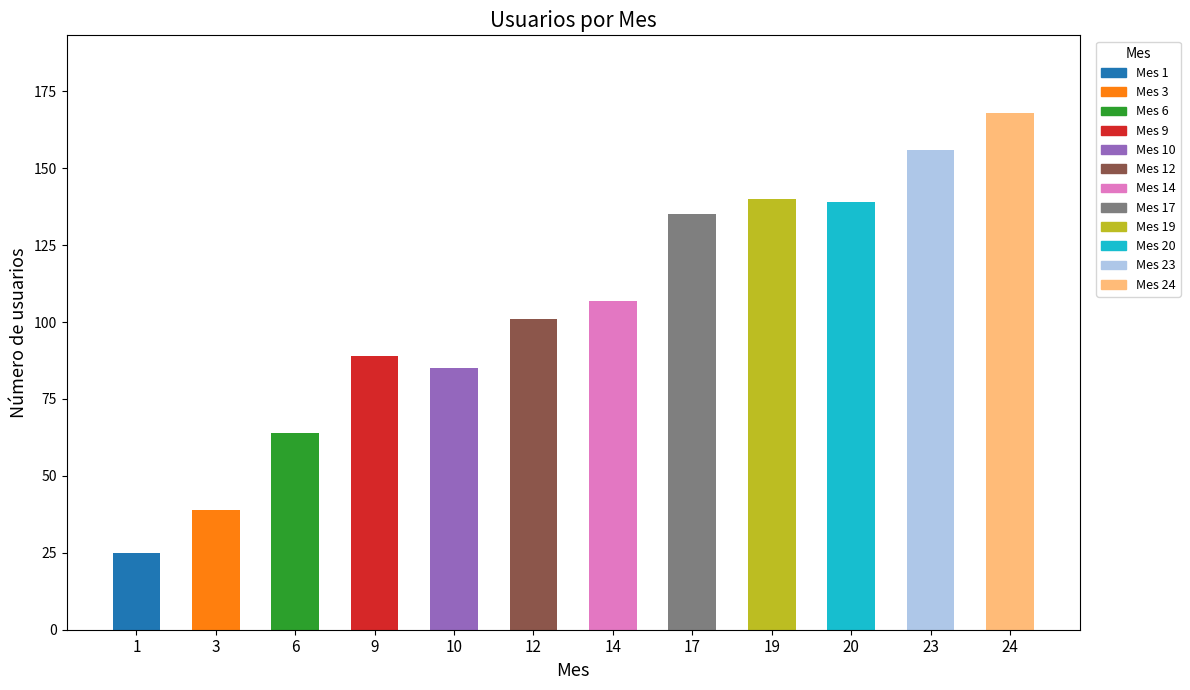

Reading left to right, what are all the values shown in this chart?

1=25	3=39	6=64	9=89	10=85	12=101	14=107	17=135	19=140	20=139	23=156	24=168